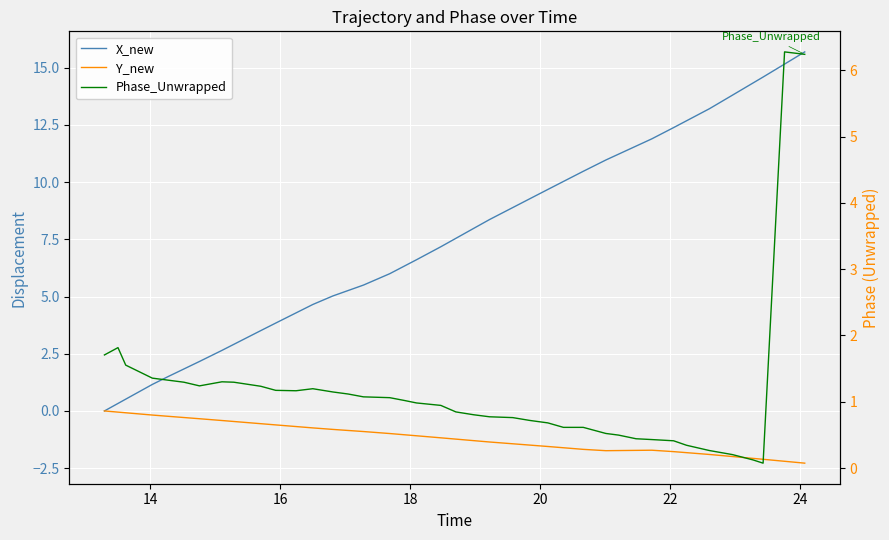

Reading left to right, transcribe all the data shown in this chart.

X_new: 0.0	0.3	0.5	1.2	1.5	1.8	2.2	2.6	2.9	3.5	3.8	4.3	4.7	5.0	5.3	5.5	6.0	6.3	6.6	7.2	7.5	8.0	8.4	8.9	9.3	9.7	10.0	10.5	11.0	11.2	11.6	11.9	12.4	12.7	13.2	13.8	14.3	14.6	15.2	15.7
Y_new: 0.0	-0.1	-0.1	-0.2	-0.2	-0.3	-0.3	-0.4	-0.5	-0.6	-0.6	-0.7	-0.7	-0.8	-0.9	-0.9	-1.0	-1.0	-1.1	-1.2	-1.2	-1.3	-1.4	-1.4	-1.5	-1.6	-1.6	-1.7	-1.7	-1.7	-1.7	-1.7	-1.8	-1.8	-1.9	-2.0	-2.1	-2.1	-2.2	-2.3
Phase_Unwrapped: 1.7	1.8	1.6	1.4	1.3	1.3	1.2	1.3	1.3	1.2	1.2	1.2	1.2	1.1	1.1	1.1	1.1	1.0	1.0	0.9	0.8	0.8	0.8	0.8	0.7	0.7	0.6	0.6	0.5	0.5	0.4	0.4	0.4	0.3	0.3	0.2	0.1	0.1	6.3	6.2